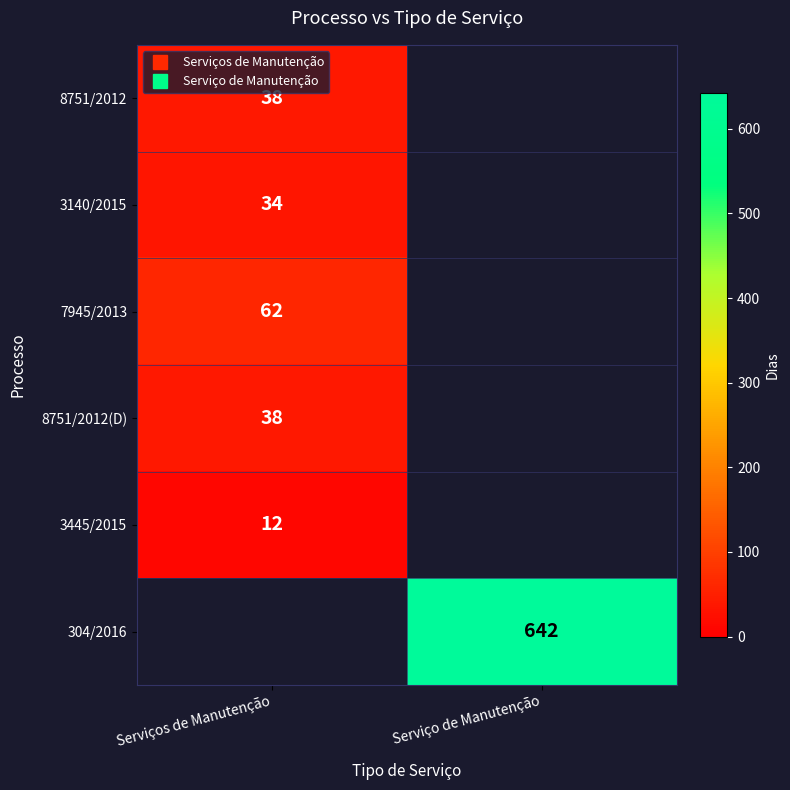

What is the minimum value shown in the chart?

12.0